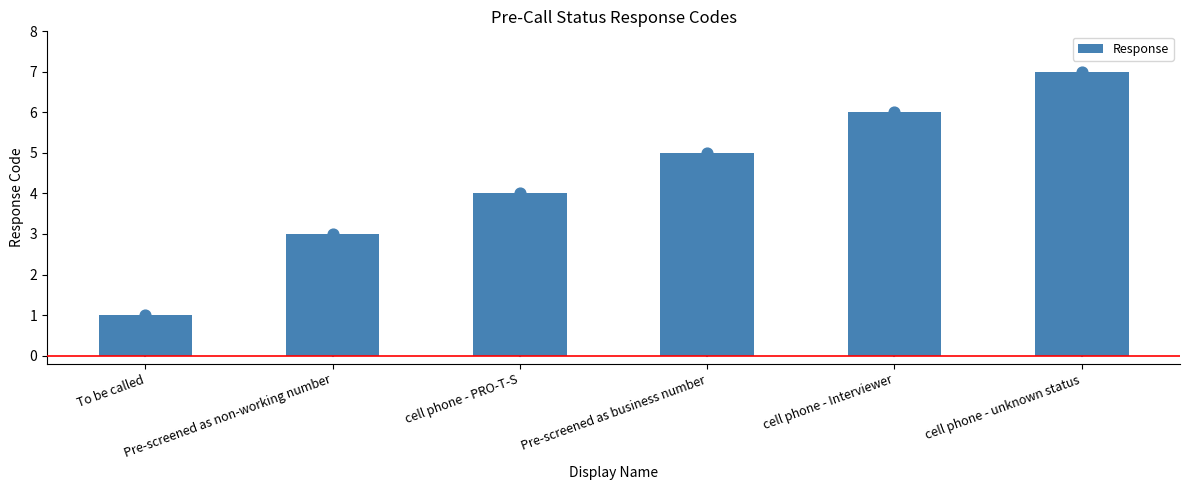

What is the ratio of the value at To be called to the value at cell phone - Interviewer?

0.2